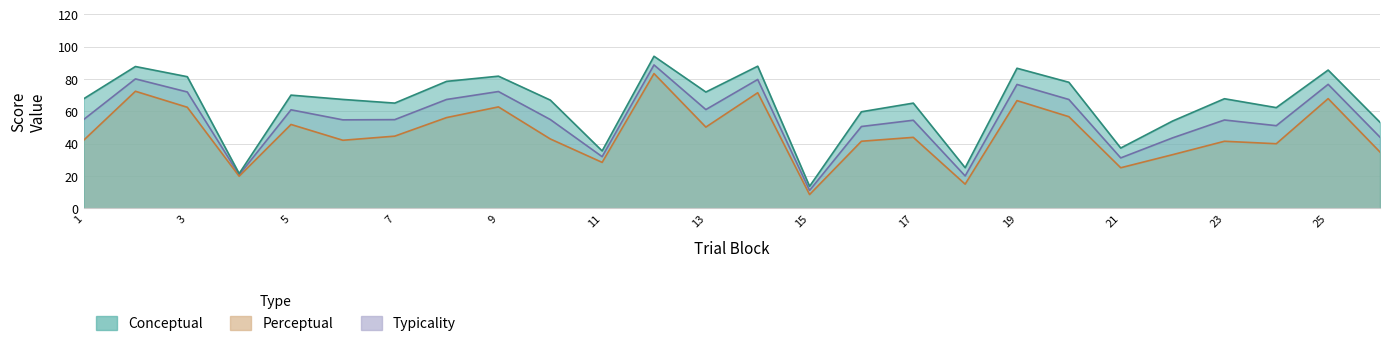

Where does the typicality series first go above 54?

1